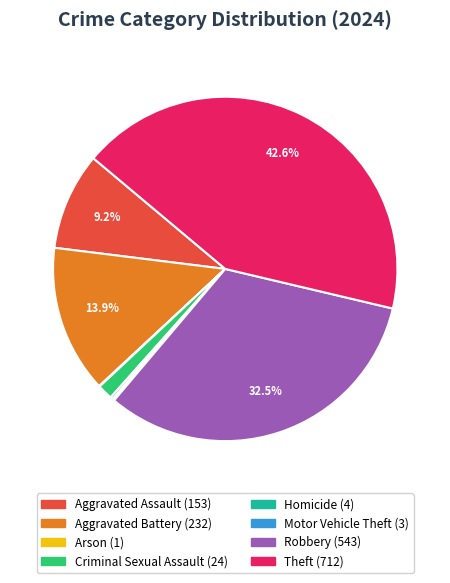

Combined, do Robbery and Aggravated Assault account for over 50%?

No